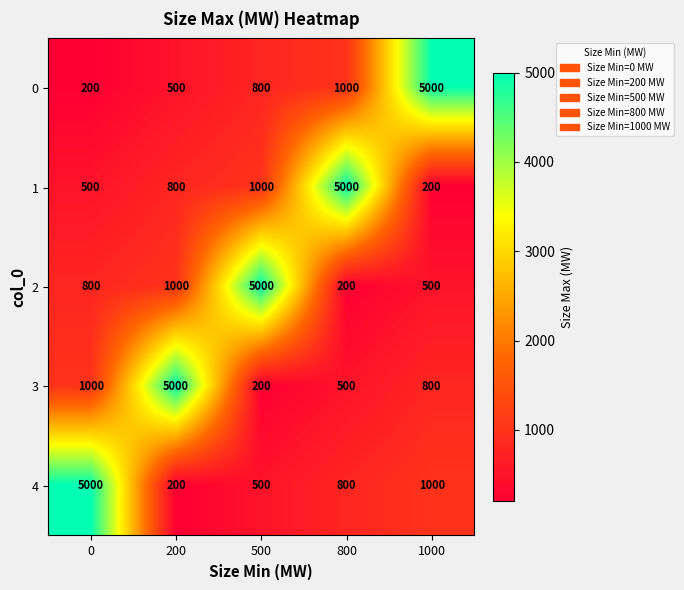

Is it true that 1 equals 5000 at 800?

True